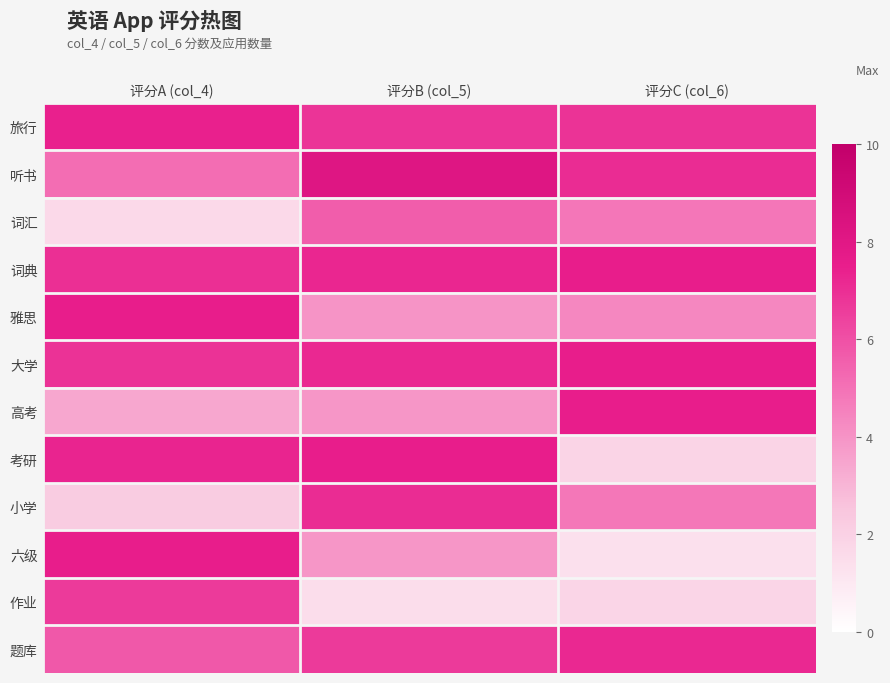

Reading left to right, extract all data points from this chart.

旅行: 评分A (col_4)=7.4	评分B (col_5)=6.8	评分C (col_6)=6.9
听书: 评分A (col_4)=5.2	评分B (col_5)=8.2	评分C (col_6)=7.1
词汇: 评分A (col_4)=1.7	评分B (col_5)=5.6	评分C (col_6)=4.9
词典: 评分A (col_4)=7.0	评分B (col_5)=7.3	评分C (col_6)=7.5
雅思: 评分A (col_4)=7.5	评分B (col_5)=4.0	评分C (col_6)=4.3
大学: 评分A (col_4)=6.9	评分B (col_5)=7.2	评分C (col_6)=7.5
高考: 评分A (col_4)=3.4	评分B (col_5)=3.9	评分C (col_6)=7.5
考研: 评分A (col_4)=7.3	评分B (col_5)=7.5	评分C (col_6)=1.8
小学: 评分A (col_4)=2.2	评分B (col_5)=7.1	评分C (col_6)=4.8
六级: 评分A (col_4)=7.5	评分B (col_5)=3.9	评分C (col_6)=1.4
作业: 评分A (col_4)=6.7	评分B (col_5)=1.5	评分C (col_6)=1.8
题库: 评分A (col_4)=5.7	评分B (col_5)=6.7	评分C (col_6)=7.2